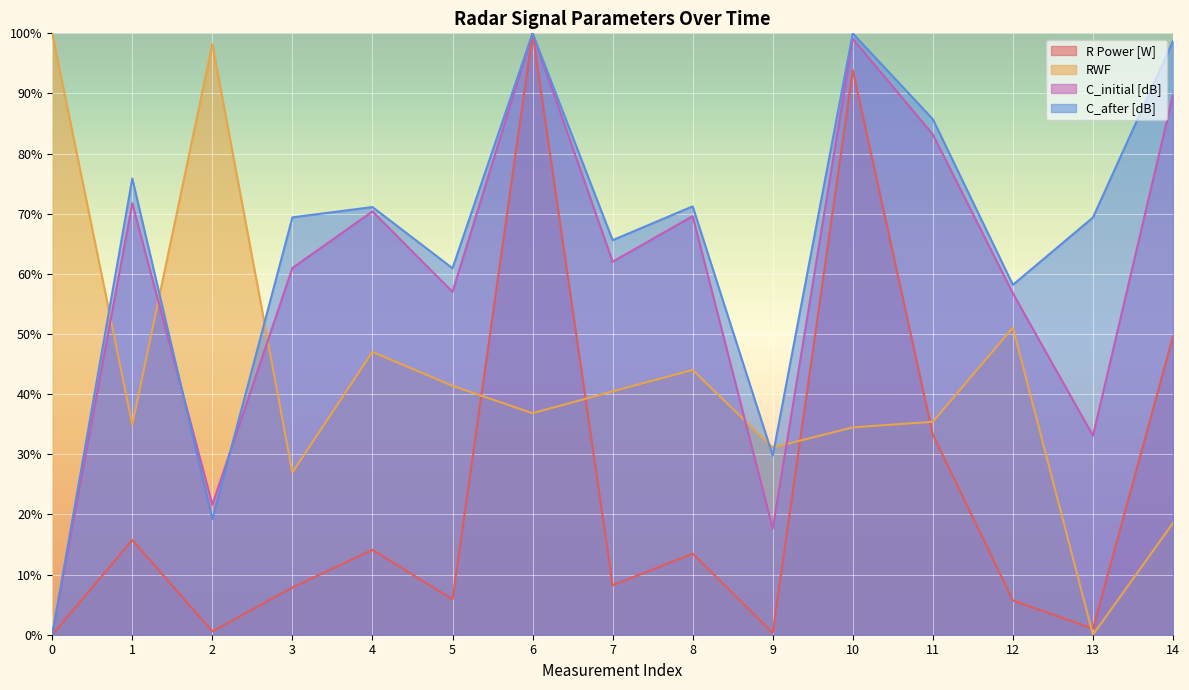

How many positive values does the C_after [dB] series have?

14